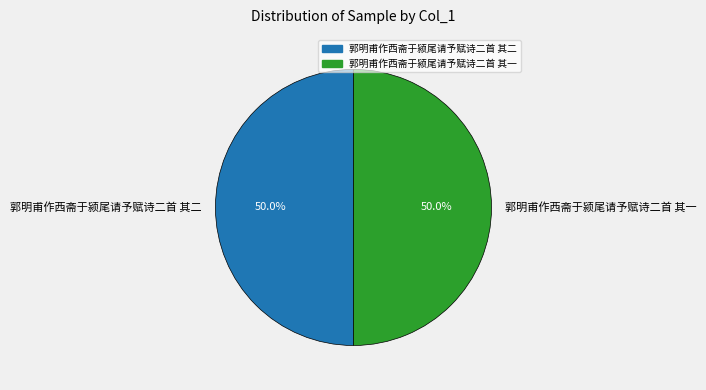

What is the total percentage of 郭明甫作西斋于颍尾请予赋诗二首 其一 and 郭明甫作西斋于颍尾请予赋诗二首 其二?

100.0%